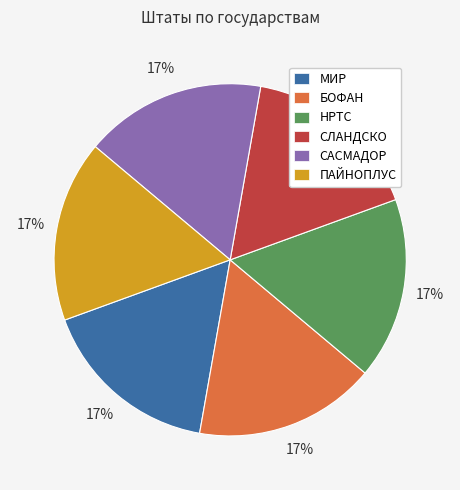

What is the ratio of the value at БОФАН to the value at СЛАНДСКО?

1.0